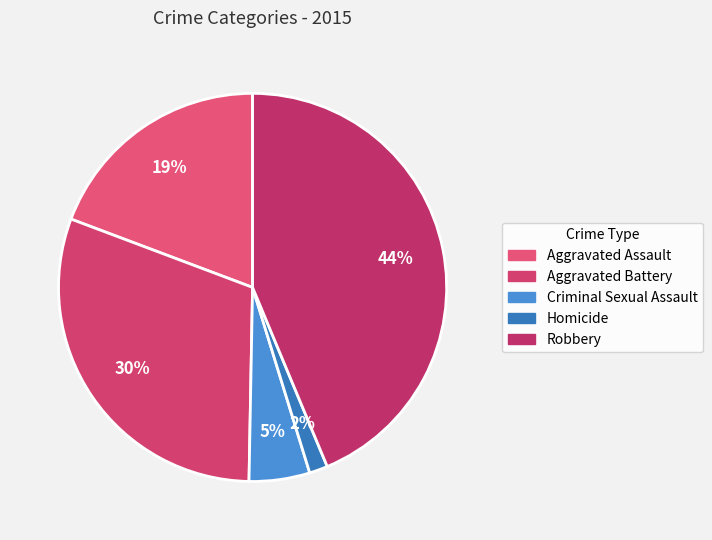

How many segments does this pie chart have?

5